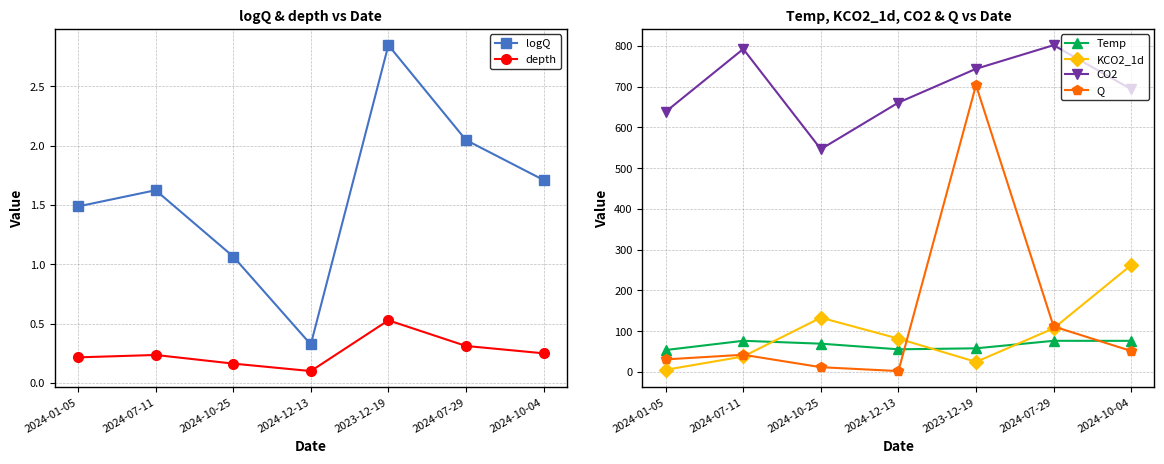

True or false: Temp and CO2 intersect in this chart.

False